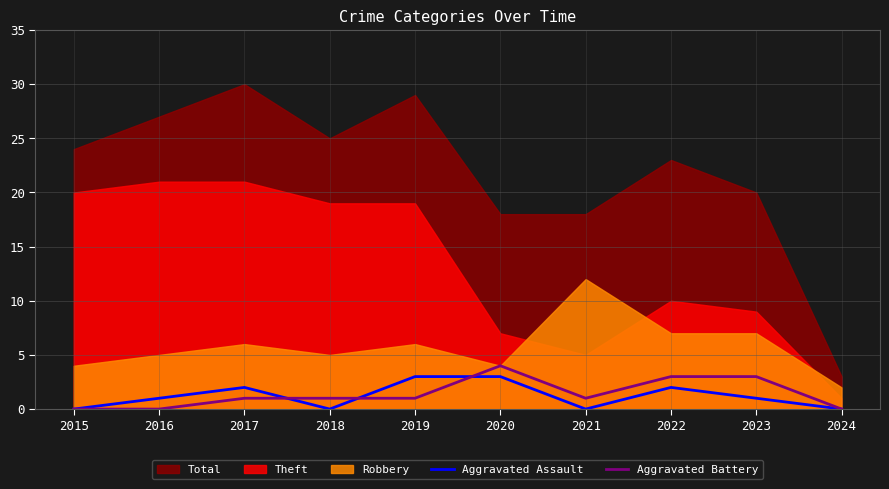

Is the value of Aggravated Assault at 2019 greater than the value of Aggravated Battery at 2021?

Yes